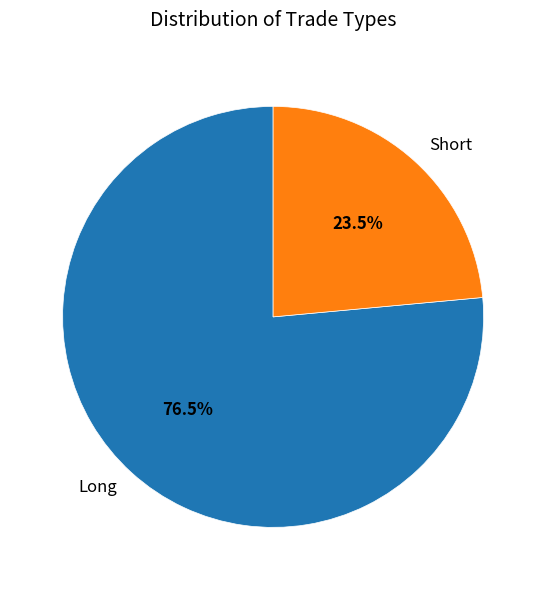

Does any single category account for the majority?

Yes